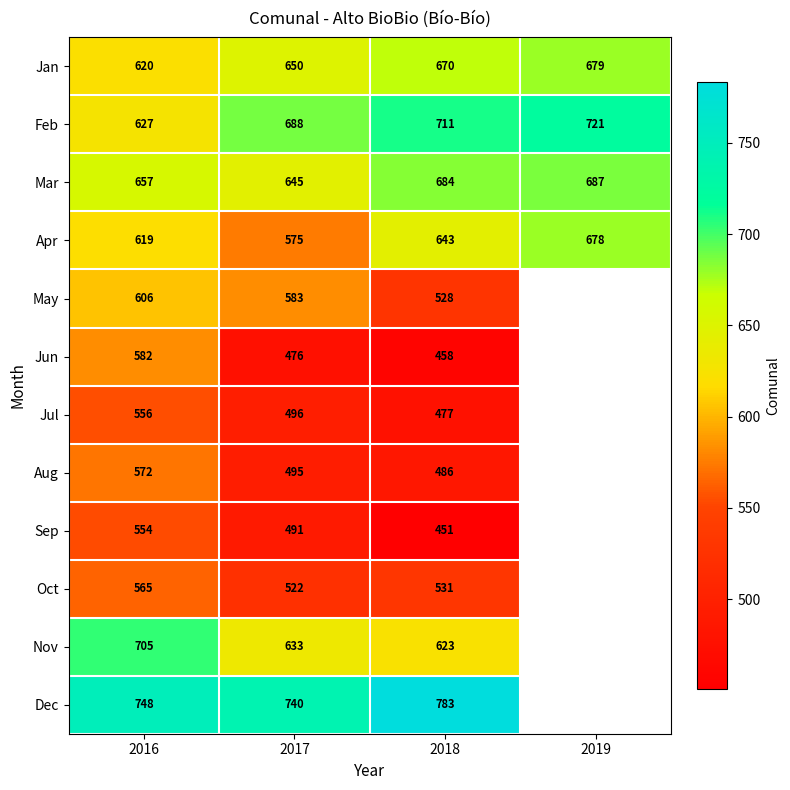

What is the sum of the Feb values at 2018 and 2016?

1338